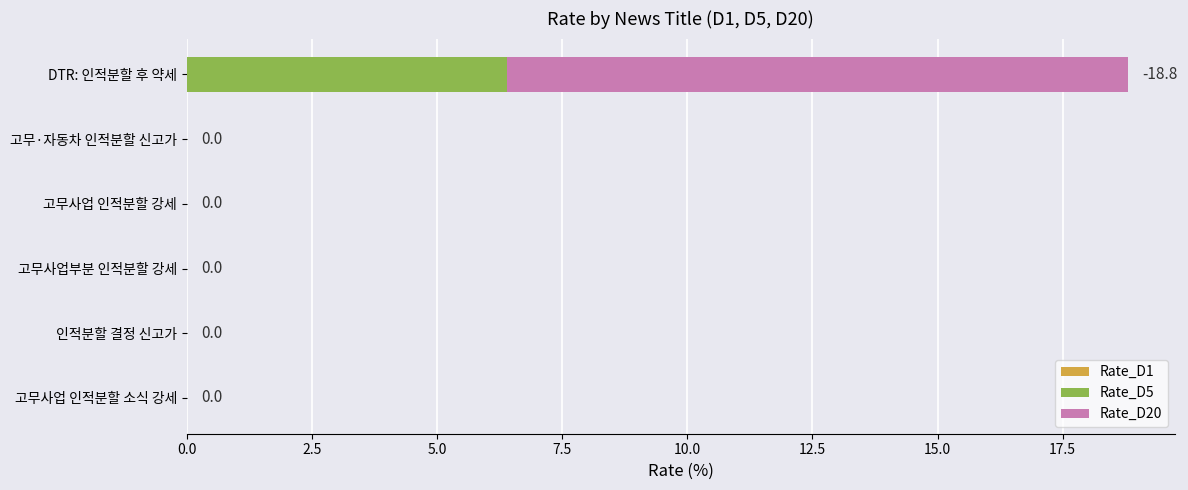

At which category is the sum across all series the highest?

DTR: 인적분할 후 약세